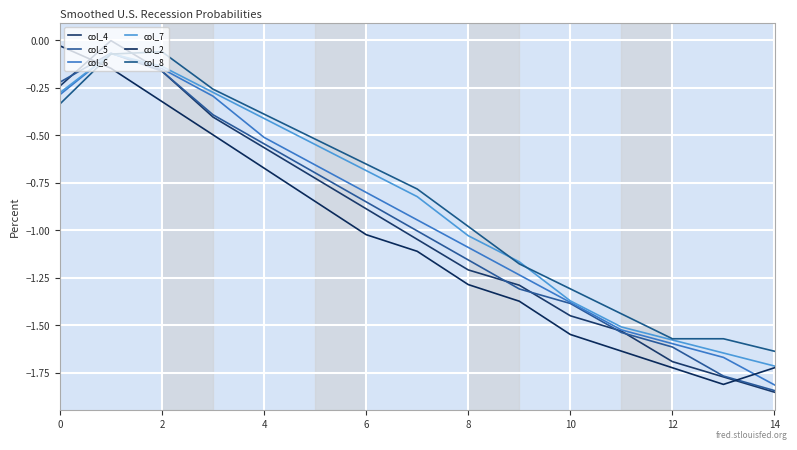

Is this an area chart (filled region under the line)?

No